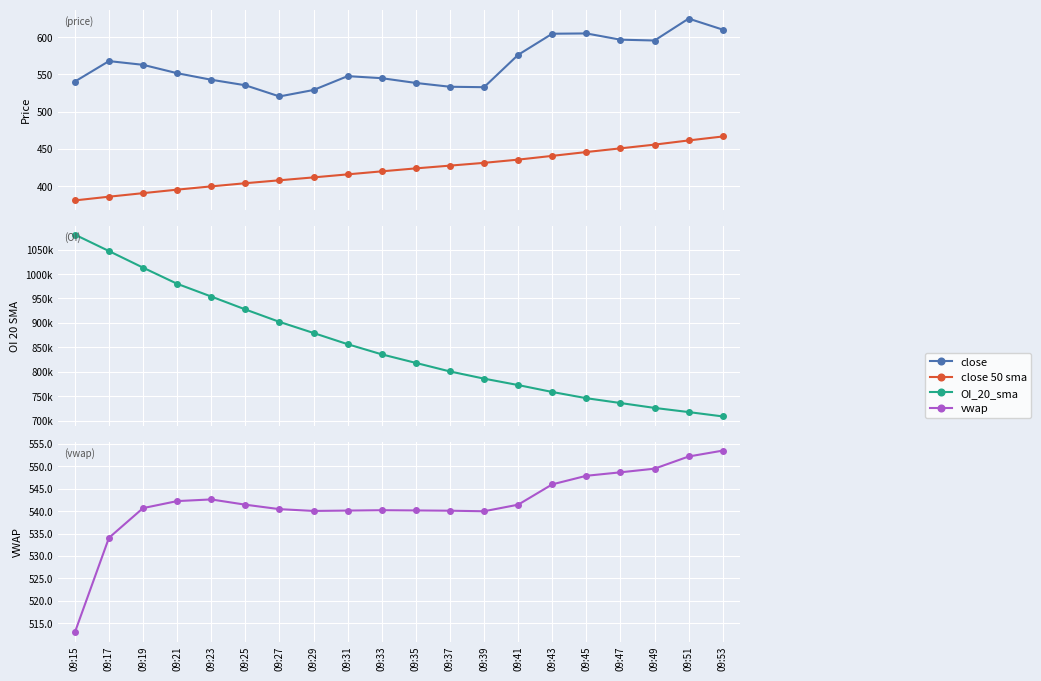

Reading left to right, transcribe all the data shown in this chart.

close: 540.5	568.0	563.0	551.7	542.9	535.5	520.5	529.1	547.8	545.0	538.6	533.5	532.9	576.4	604.7	605.1	596.7	595.6	625.0	610.2
close 50 sma: 380.9	385.9	390.6	395.3	399.7	404.0	407.9	411.8	415.9	419.9	423.9	427.6	431.3	435.7	440.7	445.8	450.8	455.8	461.4	466.7
OI_20_sma: 1080680.0	1047026.2	1013083.8	980047.5	953987.5	927593.8	902147.5	879408.8	856473.8	835703.8	818206.2	800736.2	786020.0	772895.0	758725.0	746011.2	736125.0	726142.5	717618.8	708728.8
vwap: 513.0	534.0	540.6	542.2	542.6	541.4	540.4	540.0	540.1	540.2	540.1	540.1	540.0	541.4	545.9	547.8	548.6	549.4	552.1	553.4